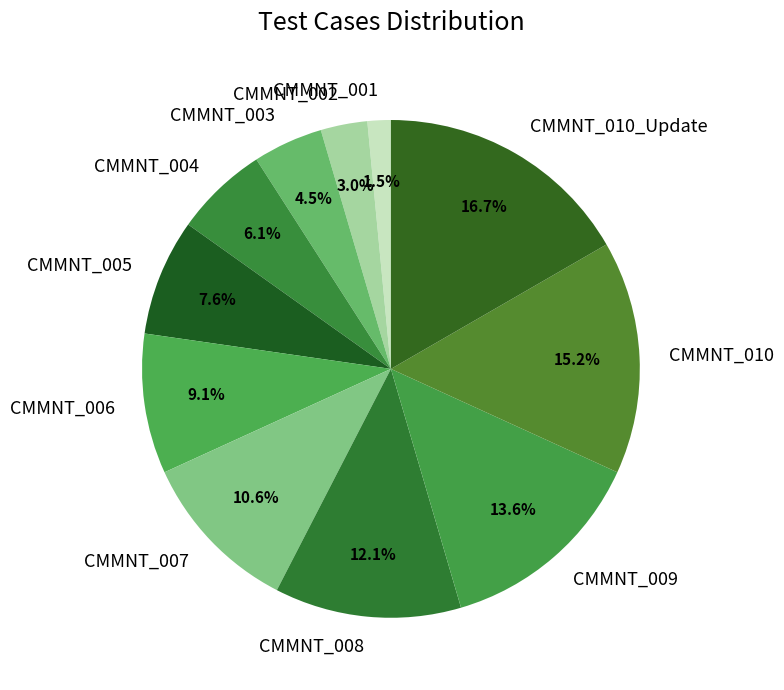

Is there a majority slice in this chart?

No